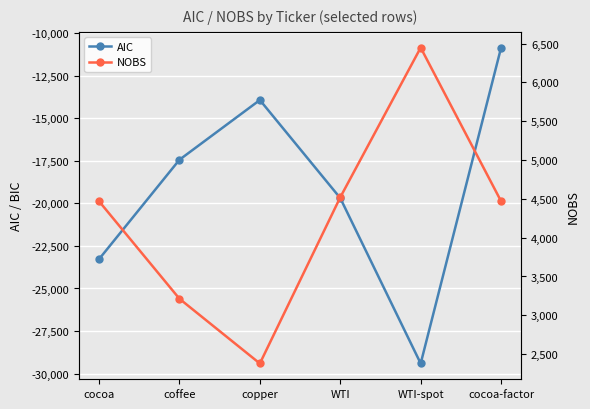

True or false: NOBS and AIC cross at least once.

False